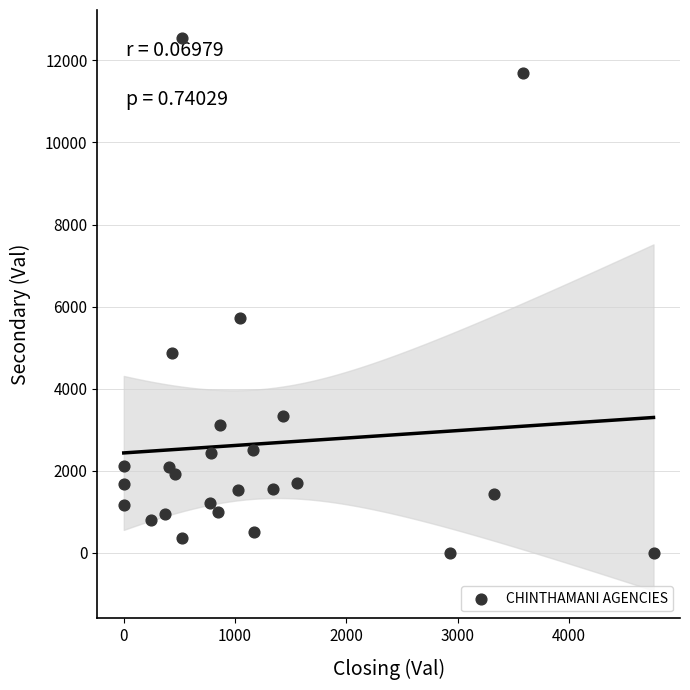

What Y value in the scatter plot is closest to 6277?

5728.1